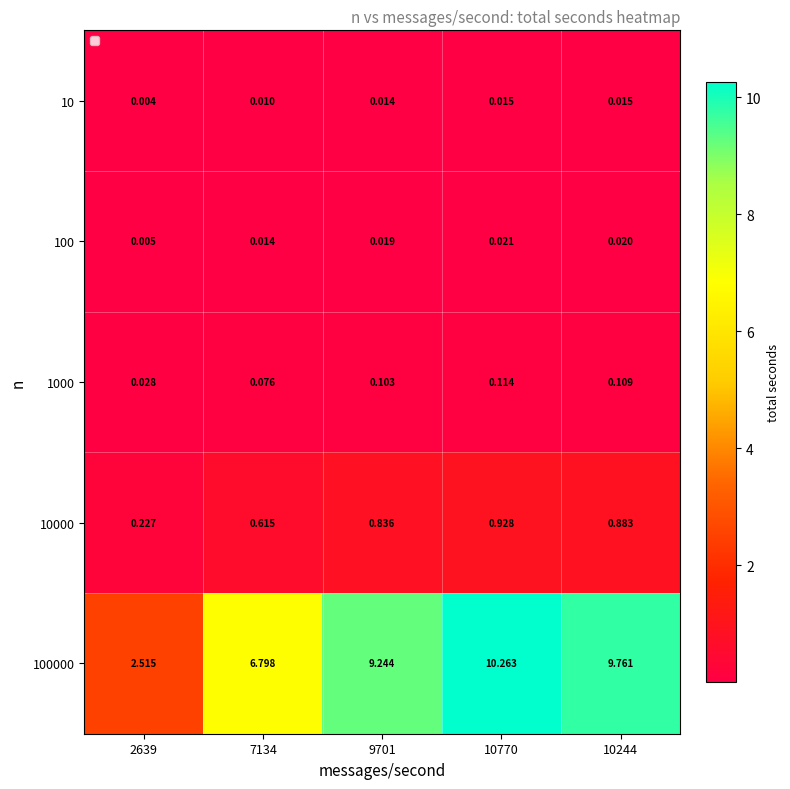

Is the value of 10 at 7134 greater than the value of 1000 at 2639?

No